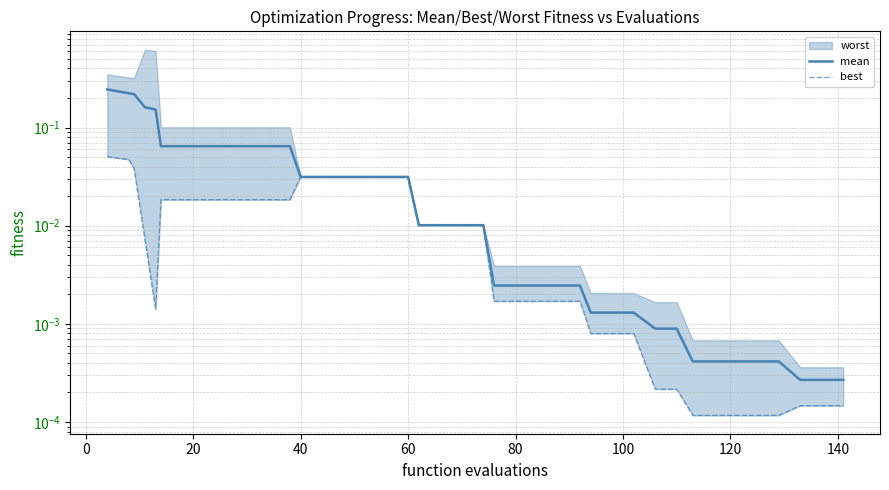

True or false: best and mean intersect in this chart.

False